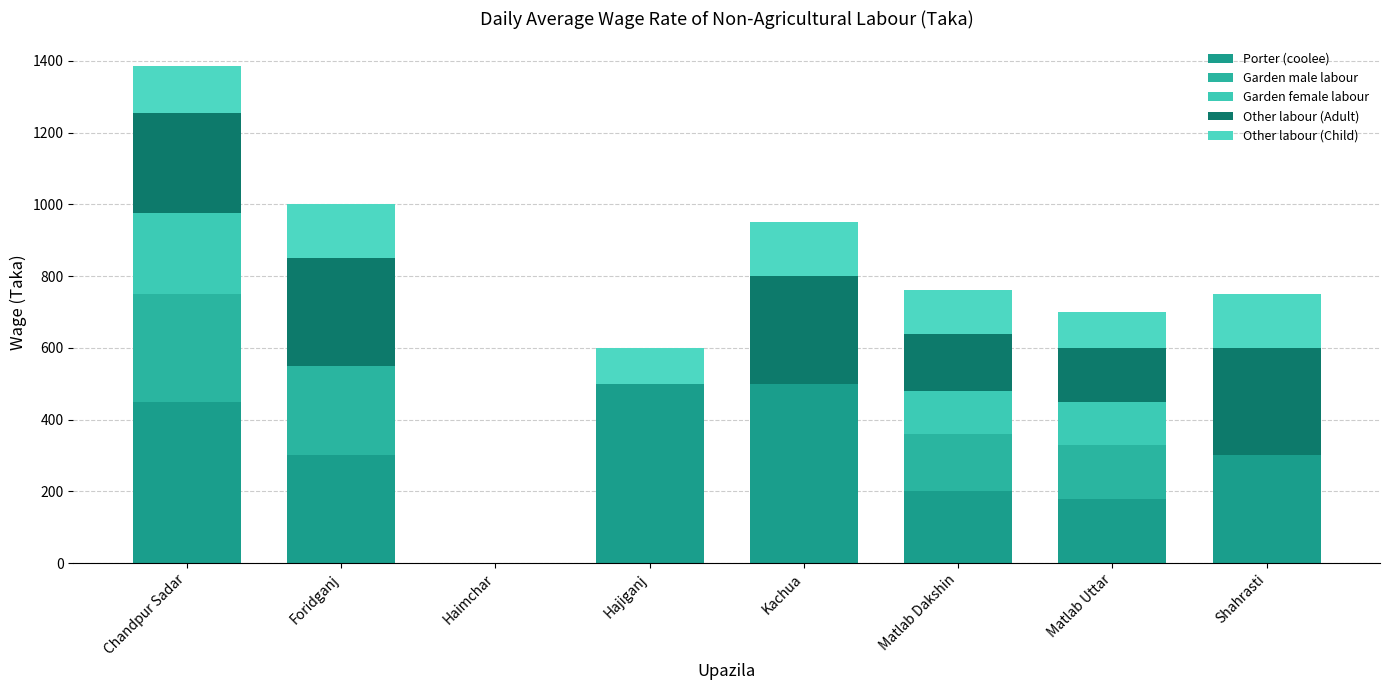

True or false: Porter (coolee) has a value of 397 at Foridganj.

False